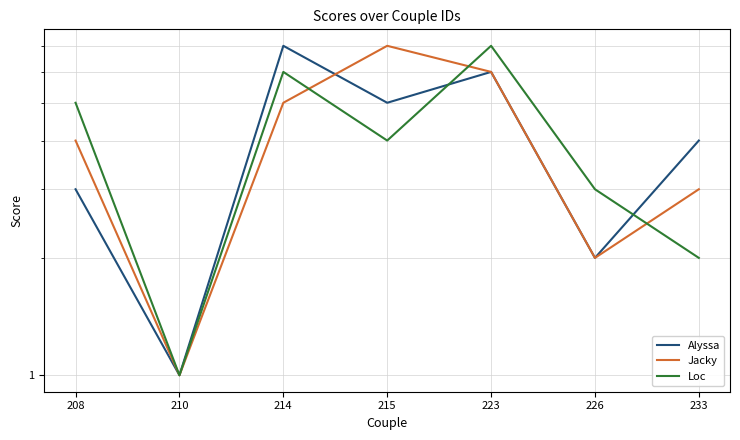

Reading right to left, what are all the values shown in this chart?

Alyssa: 233=4	226=2	223=6	215=5	214=7	210=1	208=3
Jacky: 233=3	226=2	223=6	215=7	214=5	210=1	208=4
Loc: 233=2	226=3	223=7	215=4	214=6	210=1	208=5